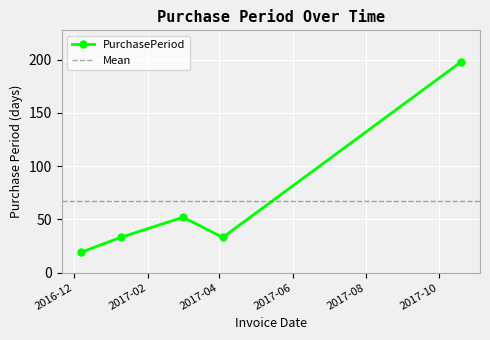

Rank the categories by value from highest to lowest.

2017-10-19, 2017-03-02, 2017-01-09, 2017-04-04, 2016-12-07